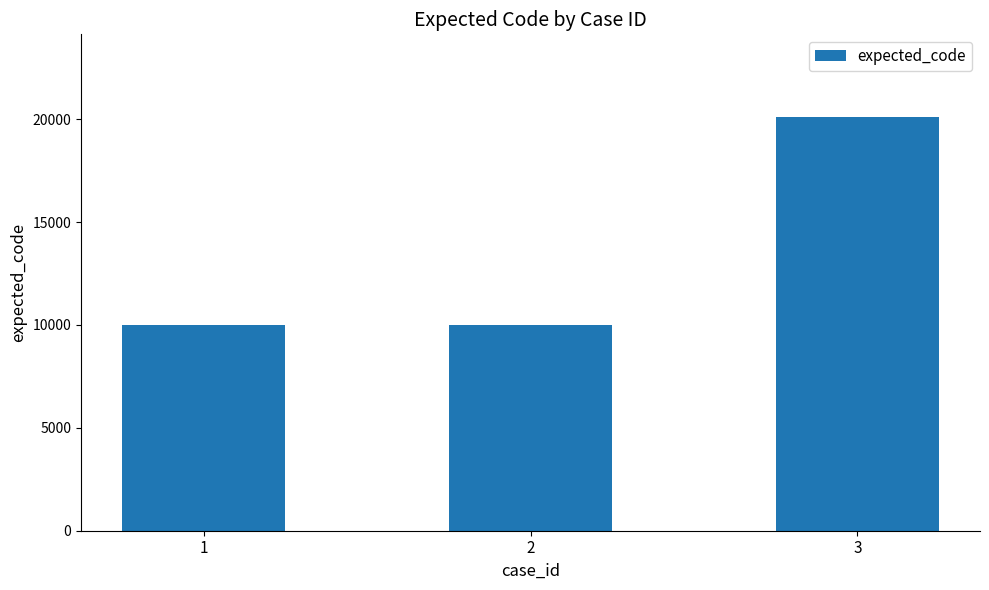

What is the average value?

13369